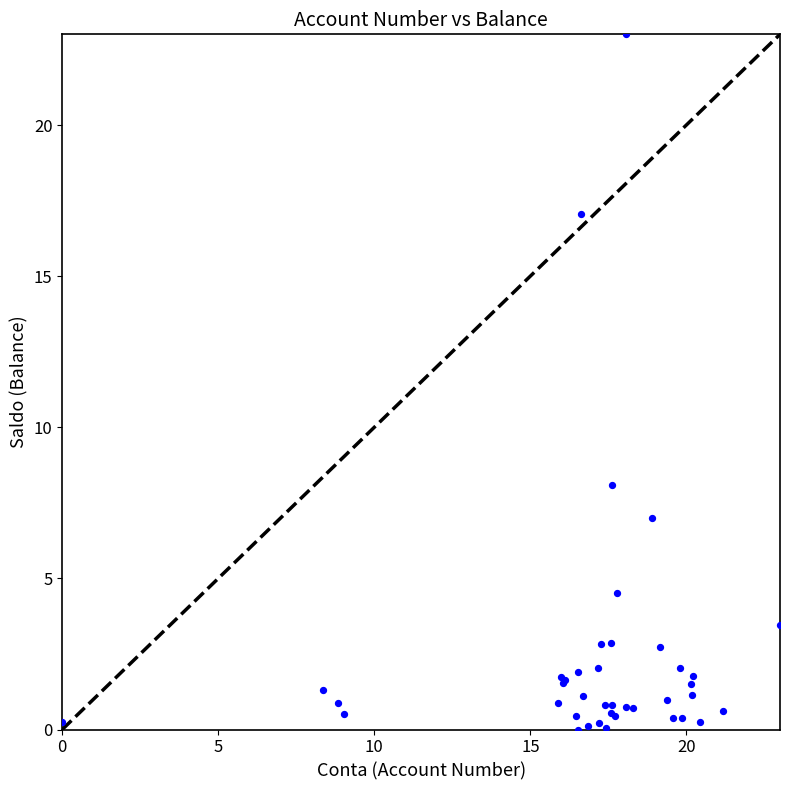

What Y value in the scatter plot is closest to 11?

8.1